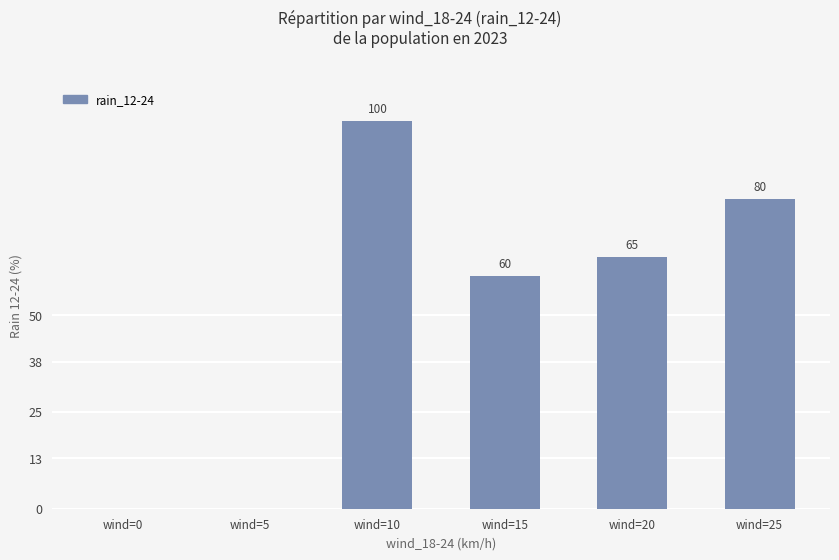

What is the average value?

51